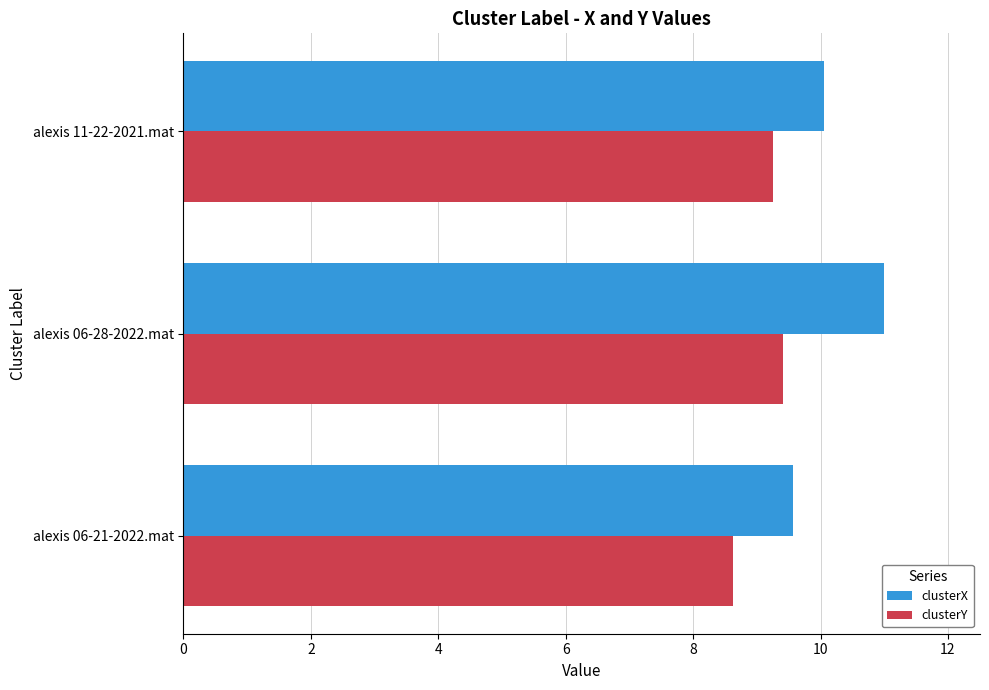

Between alexis 06-21-2022.mat and alexis 06-28-2022.mat, which series saw the biggest shift?

clusterX